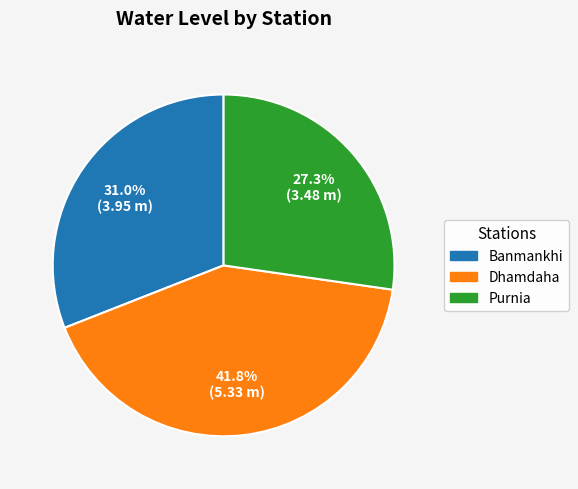

The Dhamdaha slice represents 42% of the pie. True or false?

True